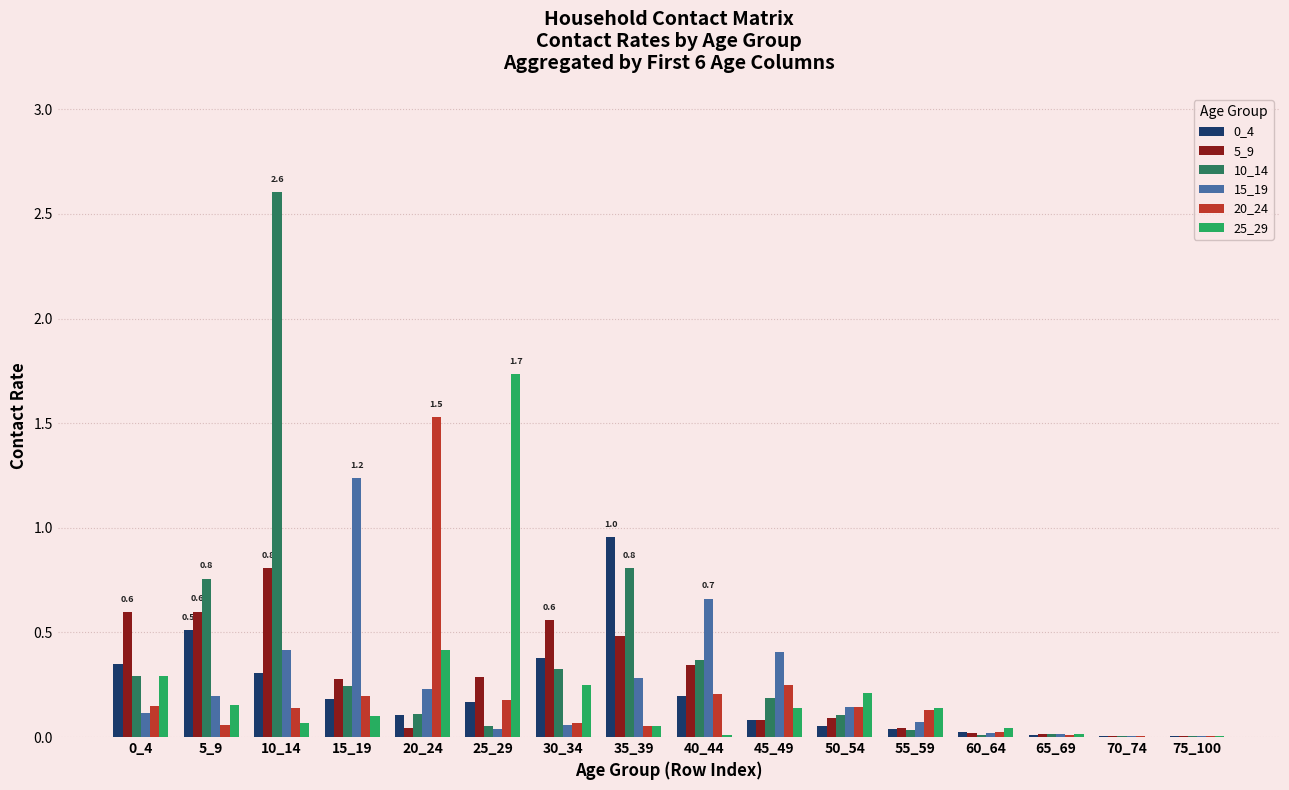

What is the greatest value displayed?

2.6